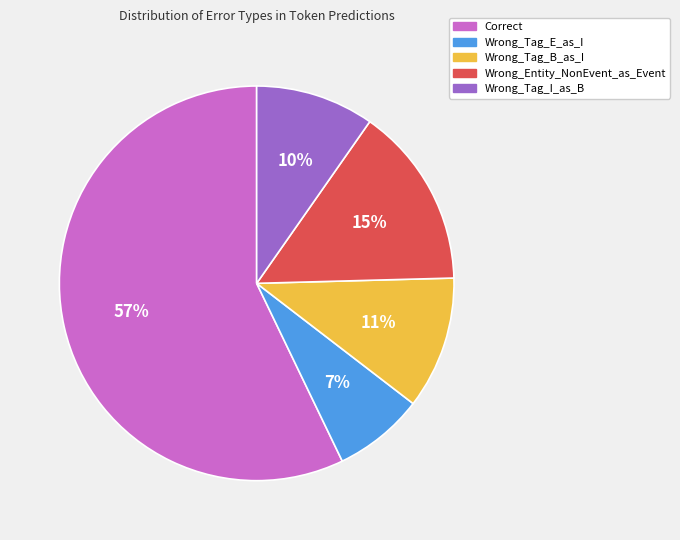

The Wrong_Tag_E_as_I slice represents 17% of the pie. True or false?

False